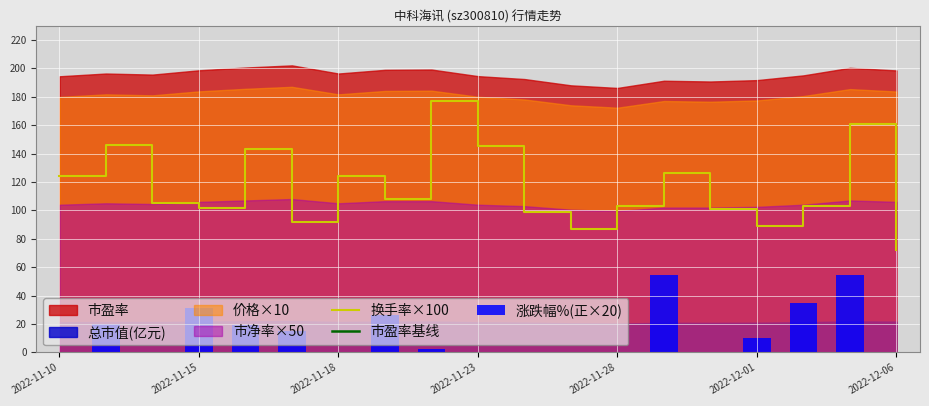

What is the value of the 换手率×100 bar at the 17th from the left?

103.0